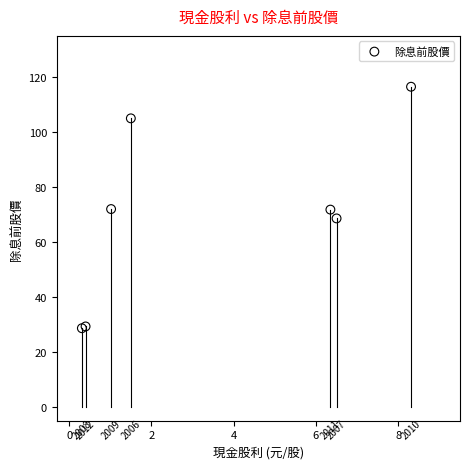

What Y value in the scatter plot is closest to 72?

72.0